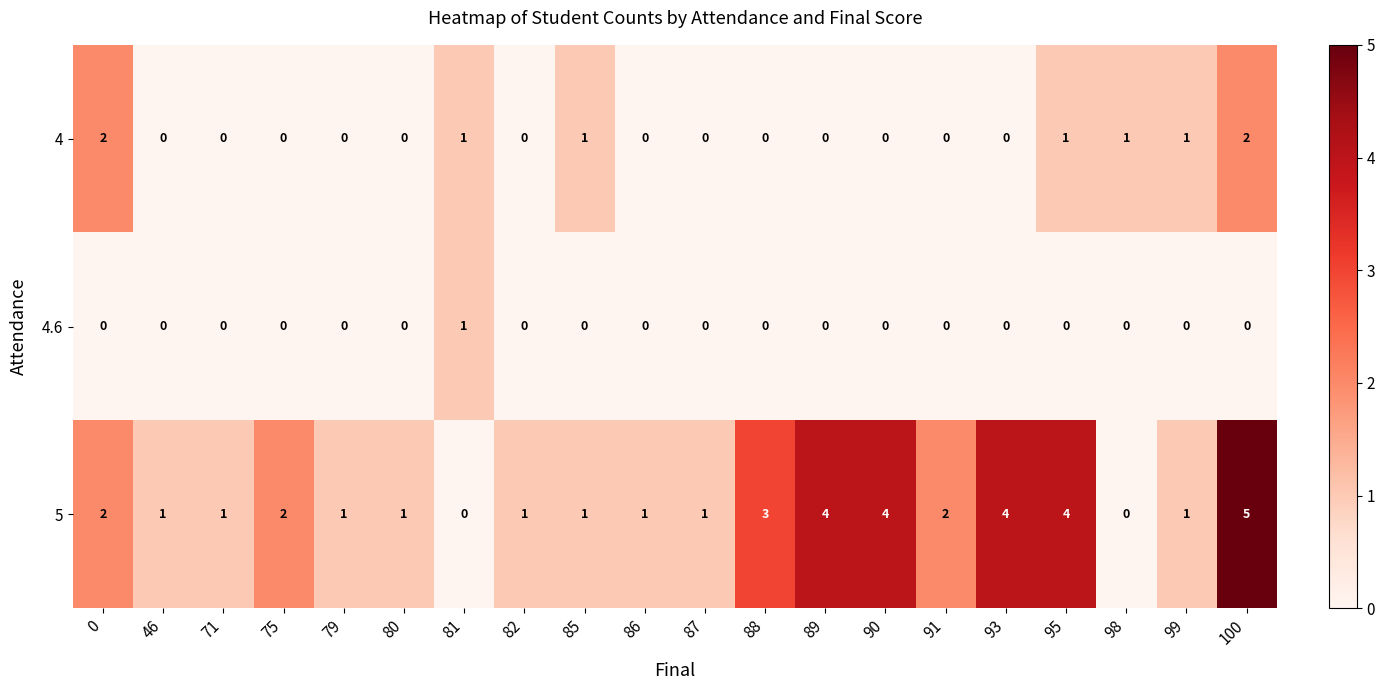

What is the difference between the highest and lowest values at 91?

2